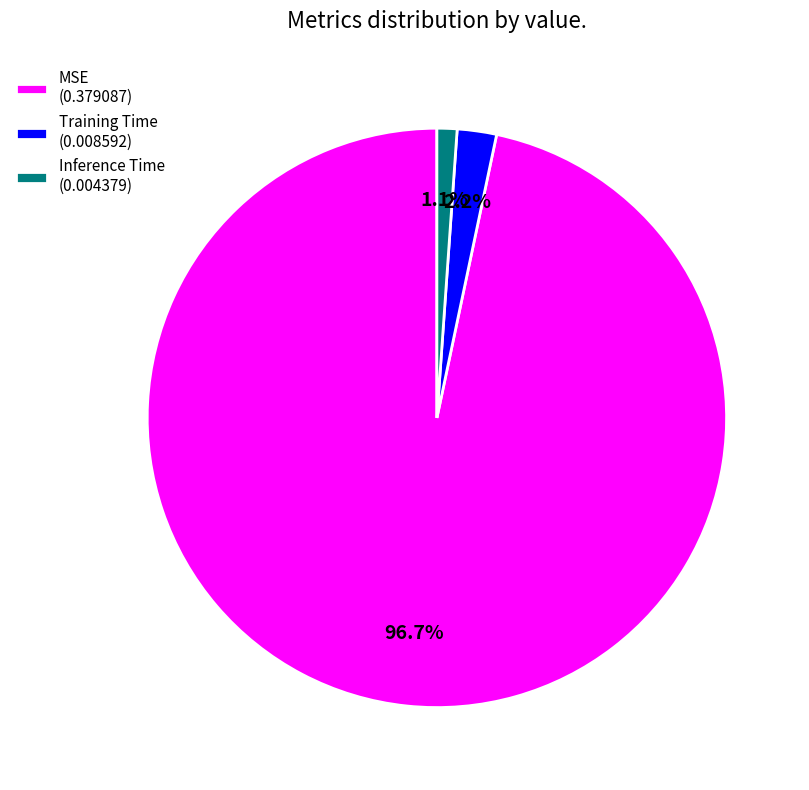

How many slices are in this pie chart?

3